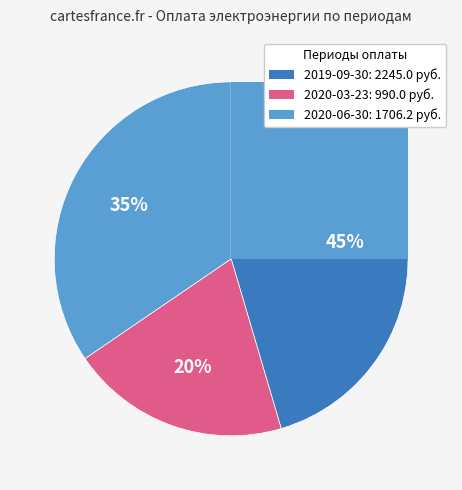

Is it true that 2020-03-23 is 20% of the pie?

True